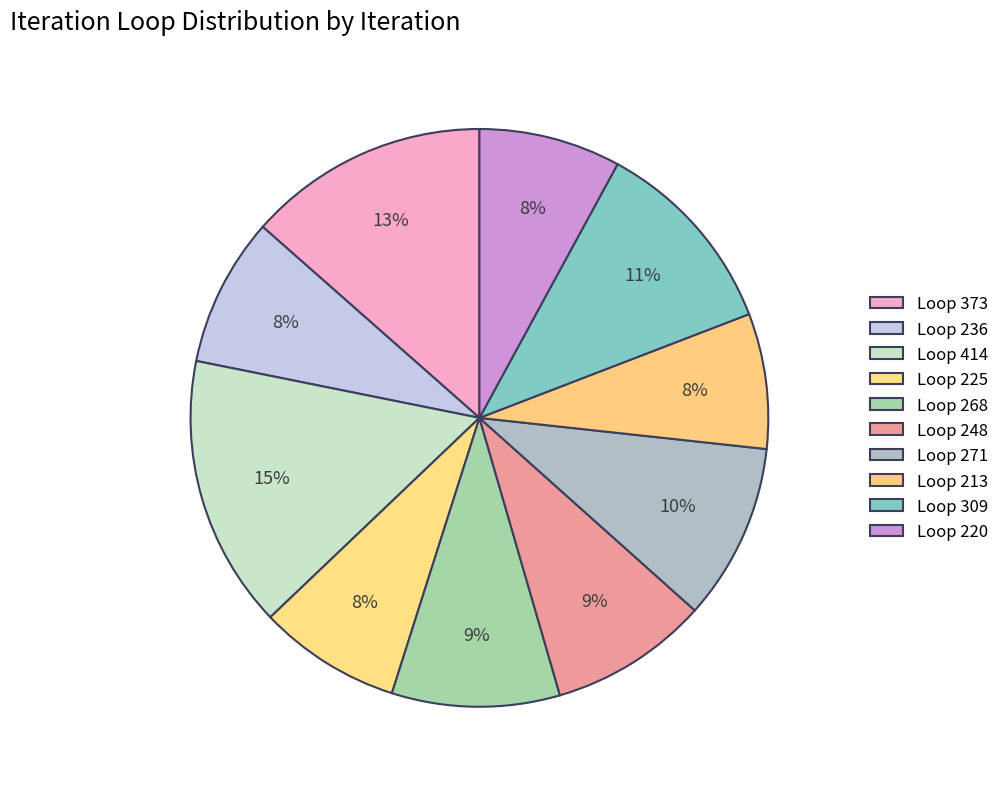

How many segments does this pie chart have?

10